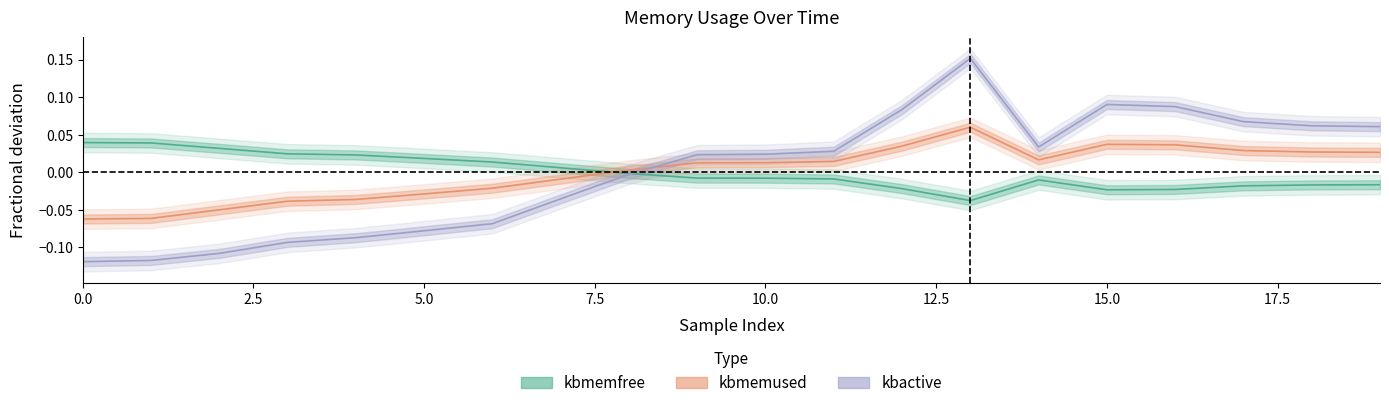

What is the difference between the highest and lowest values at 3?

0.1